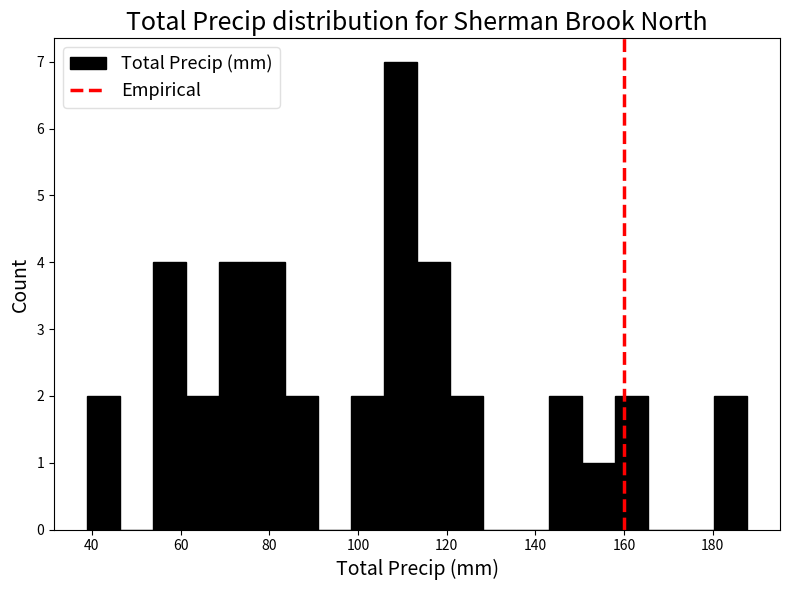

Around what value on the x-axis is the tallest bar? Give the approximate position of its centre, as read against the axis.

110